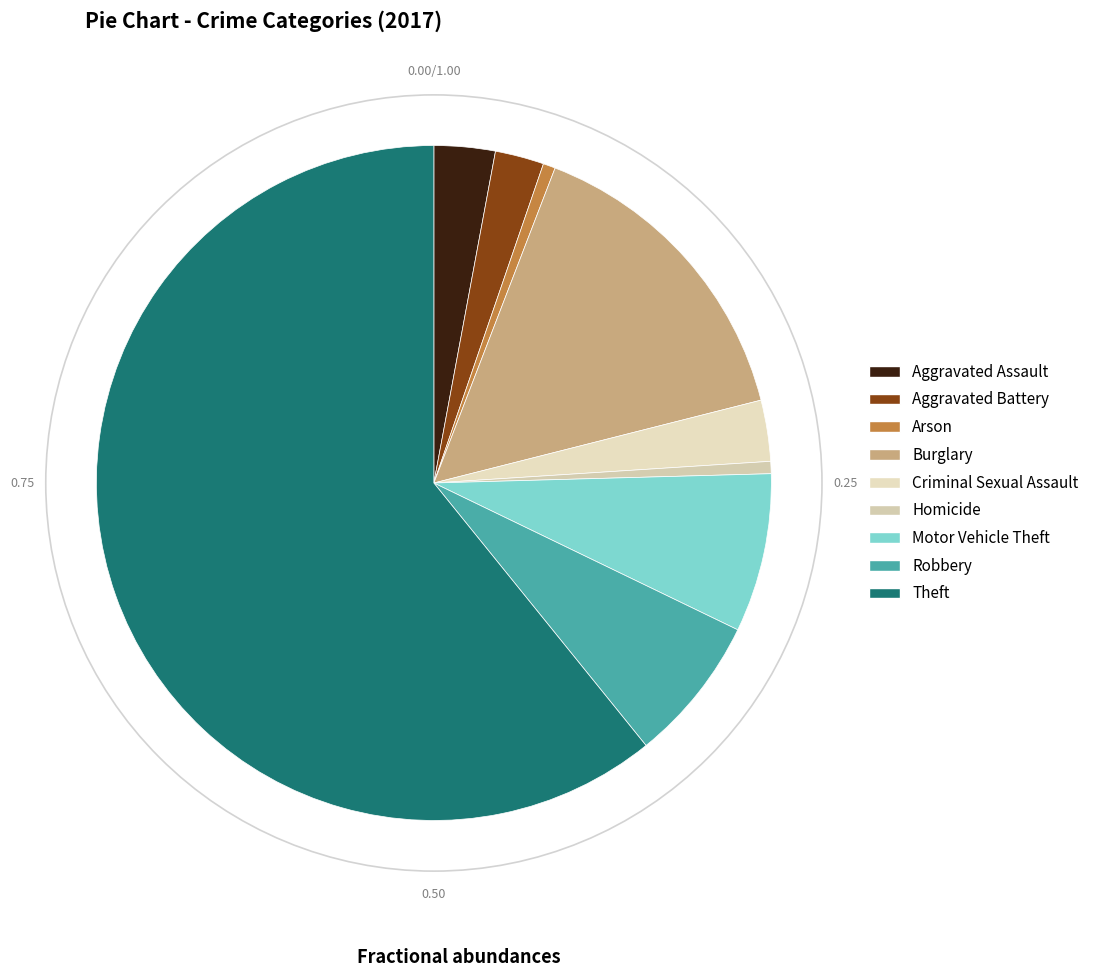

What is the majority slice?

Theft